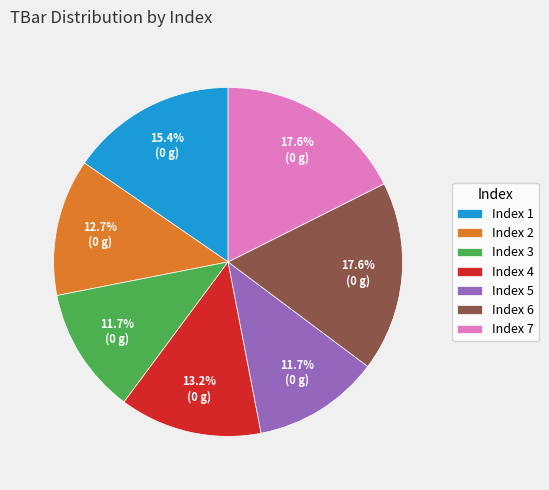

Is there a majority slice in this chart?

No